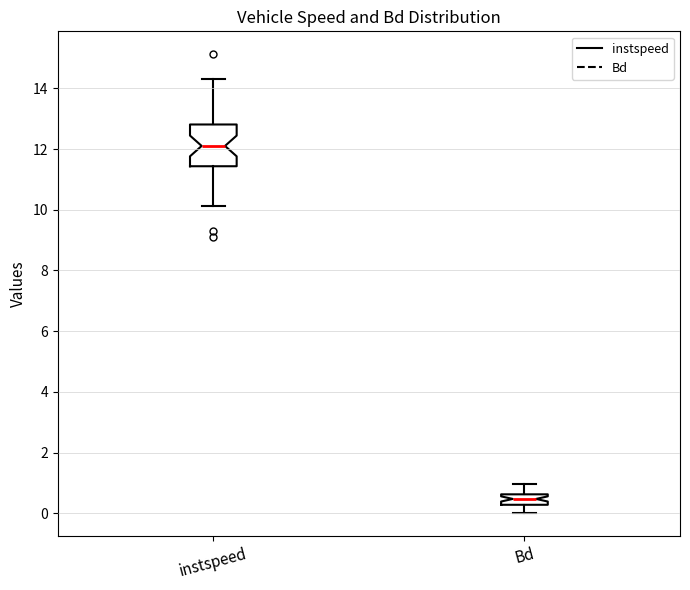

Reading left to right, transcribe this box plot: for each box, give where its median line is, the range the box spans, and where its two whiskers end, as read against the y-axis. The values are not printed on the chart, so give them approximately, as read against the axis.

instspeed: median 12.2, box 11.4 to 12.8, whiskers 10.2 to 14.4
Bd: median 0.4, box 0.2 to 0.6, whiskers 0.0 to 1.0